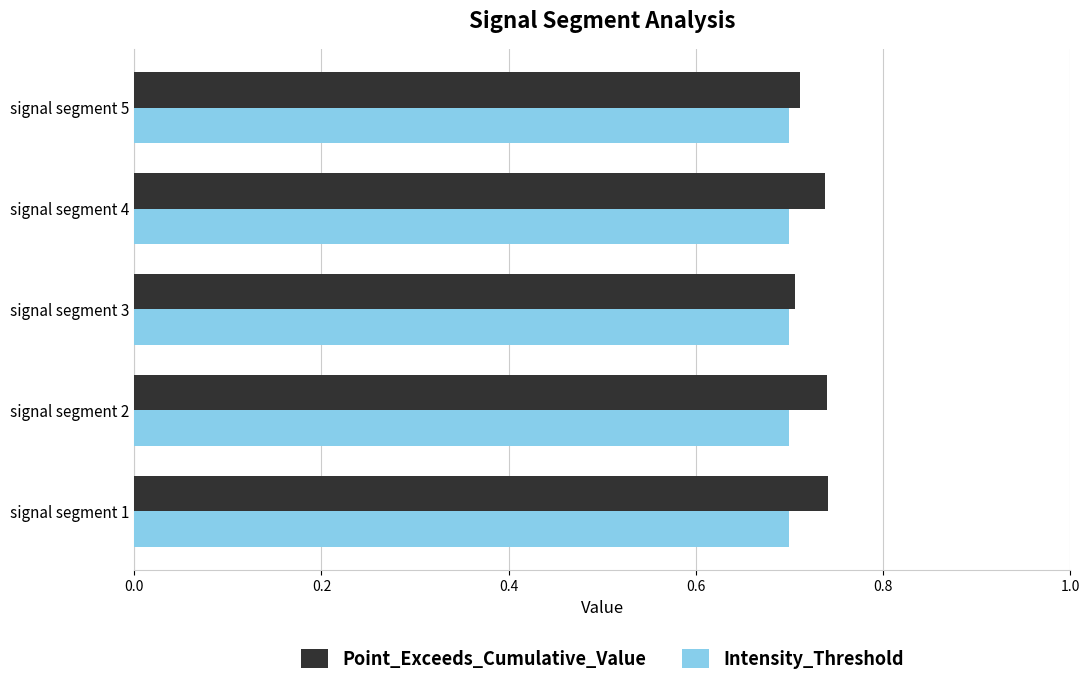

At signal segment 1, list the series in order from largest to smallest.

Point_Exceeds_Cumulative_Value, Intensity_Threshold